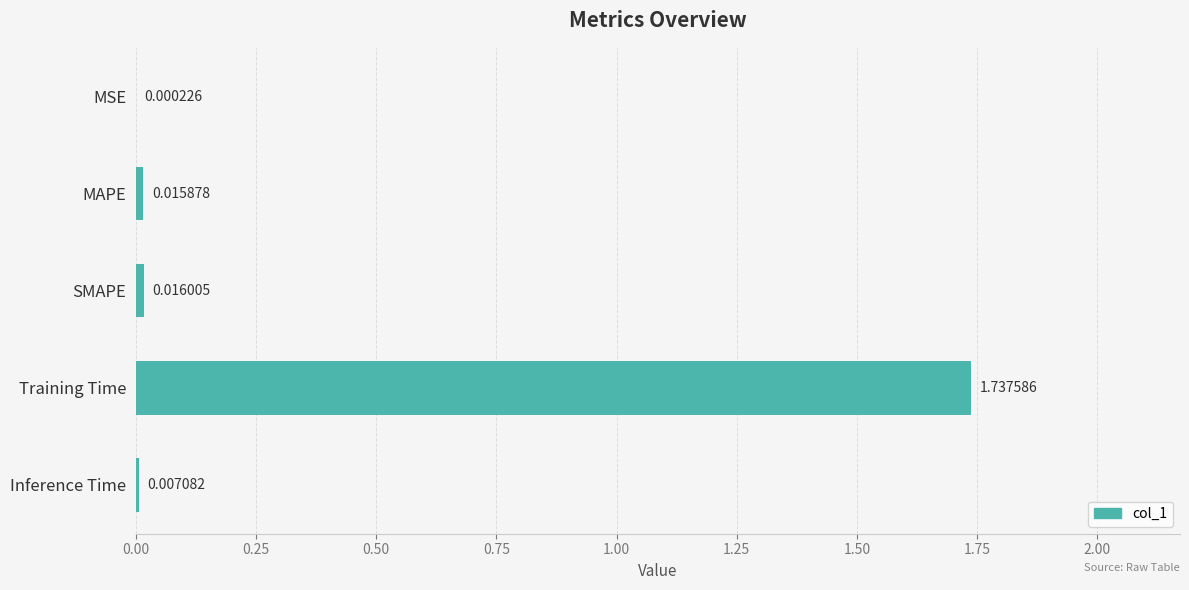

Which has a higher value, SMAPE or MAPE?

SMAPE